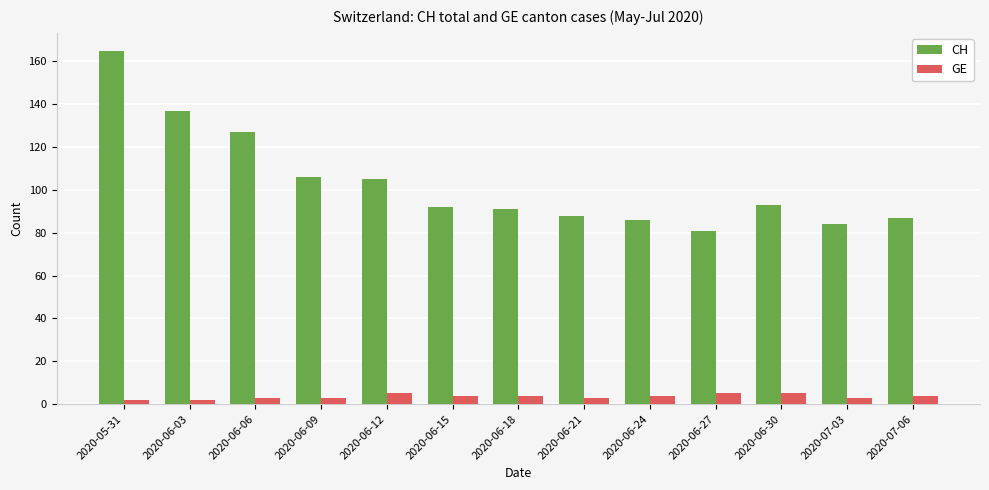

The CH series shows 84 at 2020-07-03. True or false?

True